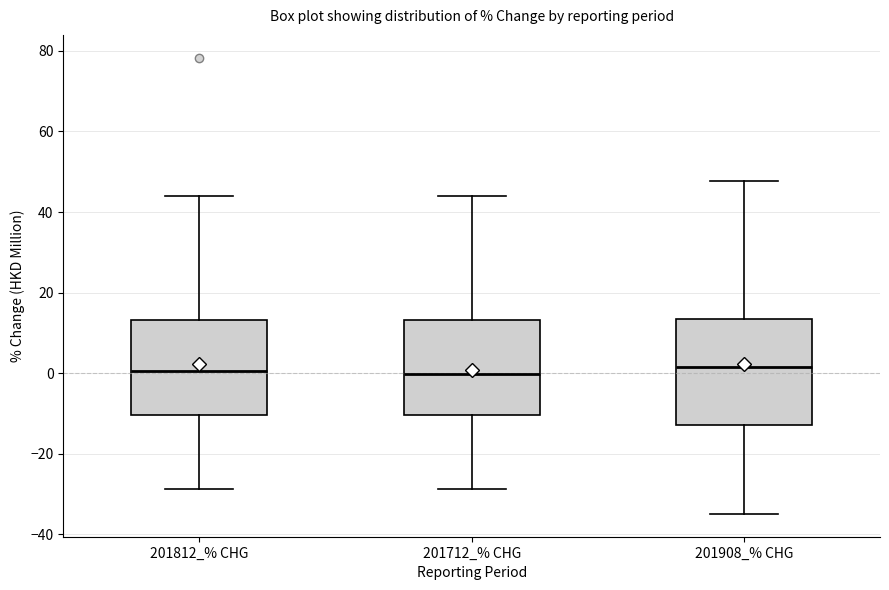

Which box is the tallest, from its lower edge to its upper edge?

201908_% CHG